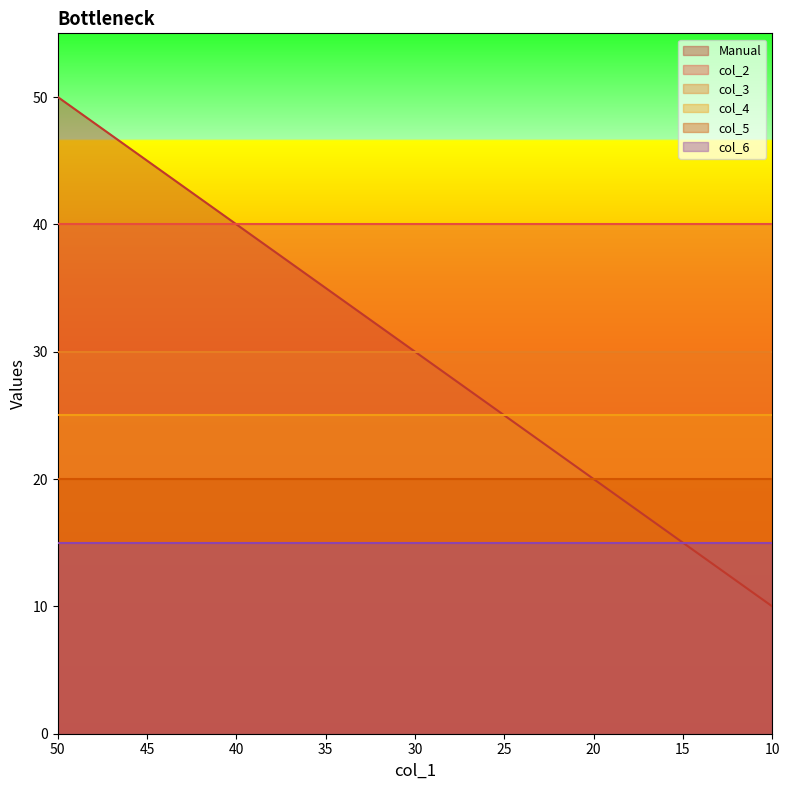

What are all the series names shown in the legend?

Manual, col_2, col_3, col_4, col_5, col_6